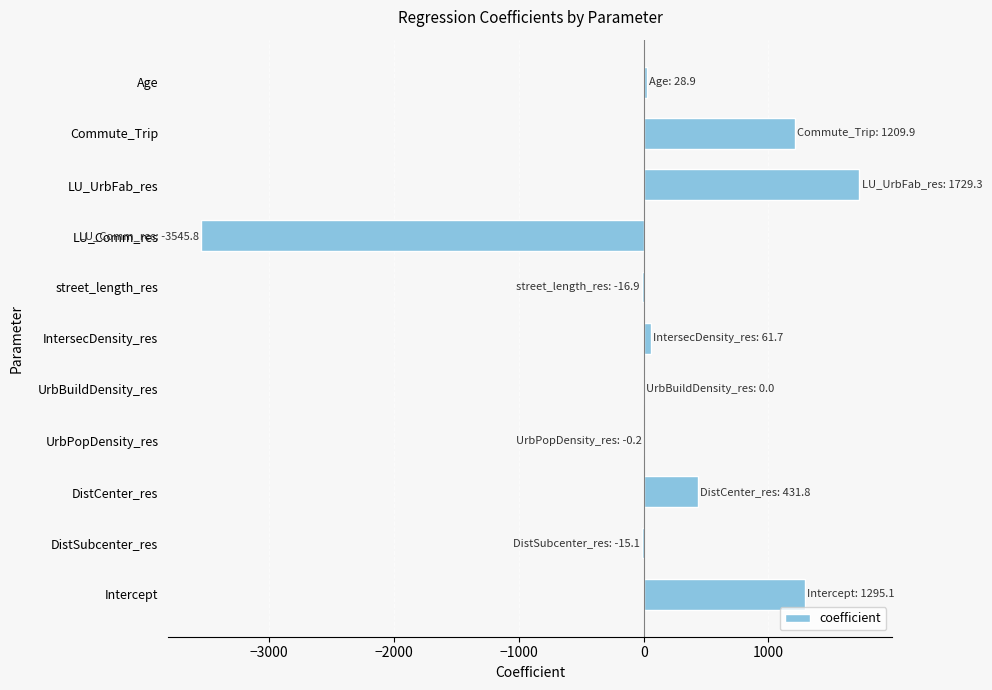

Between street_length_res and Commute_Trip, which is larger?

Commute_Trip